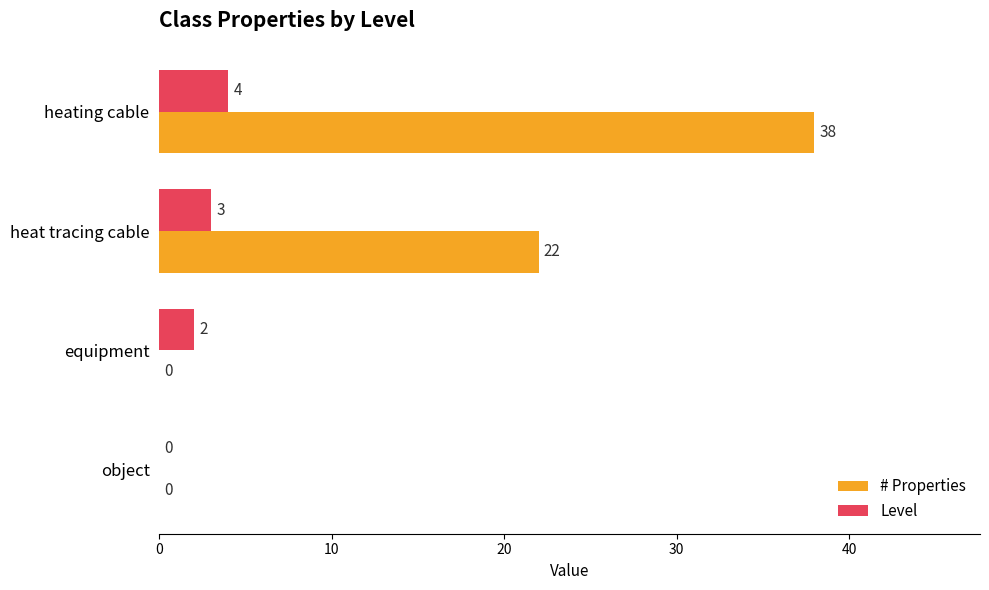

What is the maximum value shown in the chart?

38